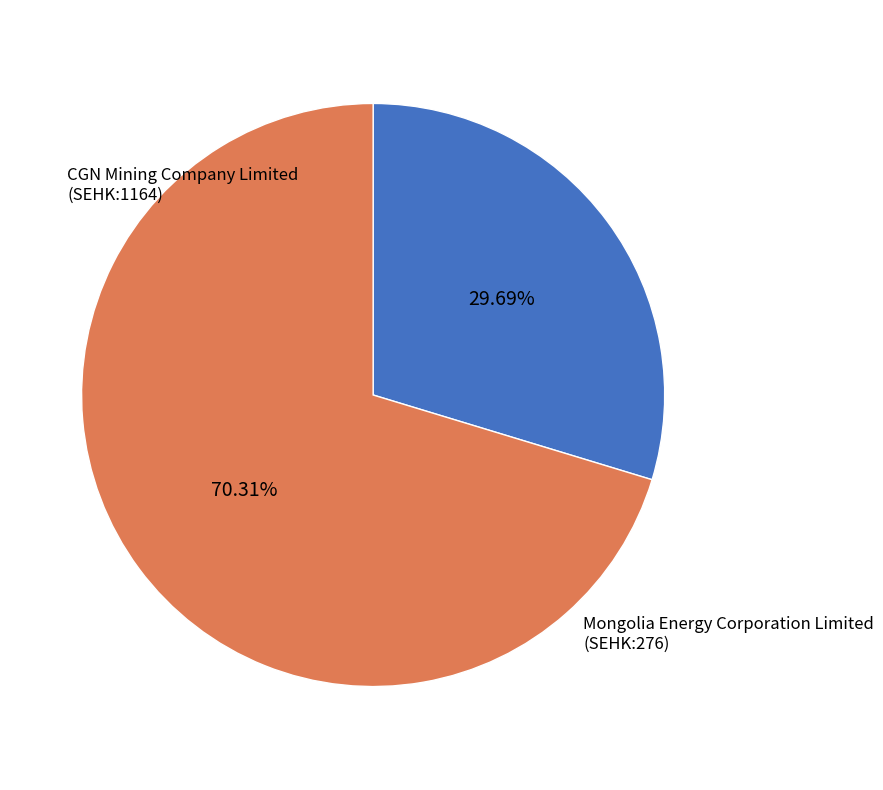

Count the number of slices in the pie.

2